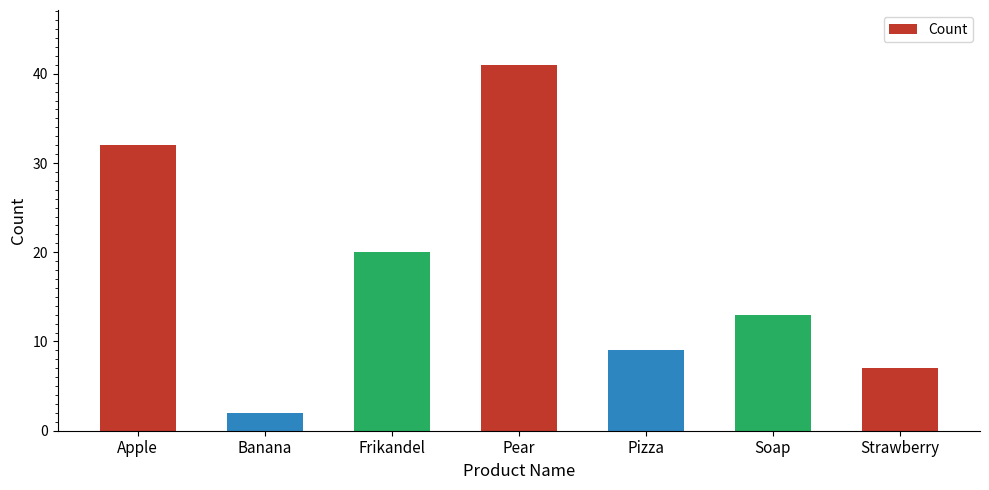

Reading left to right, extract all data points from this chart.

Apple=32	Banana=2	Frikandel=20	Pear=41	Pizza=9	Soap=13	Strawberry=7